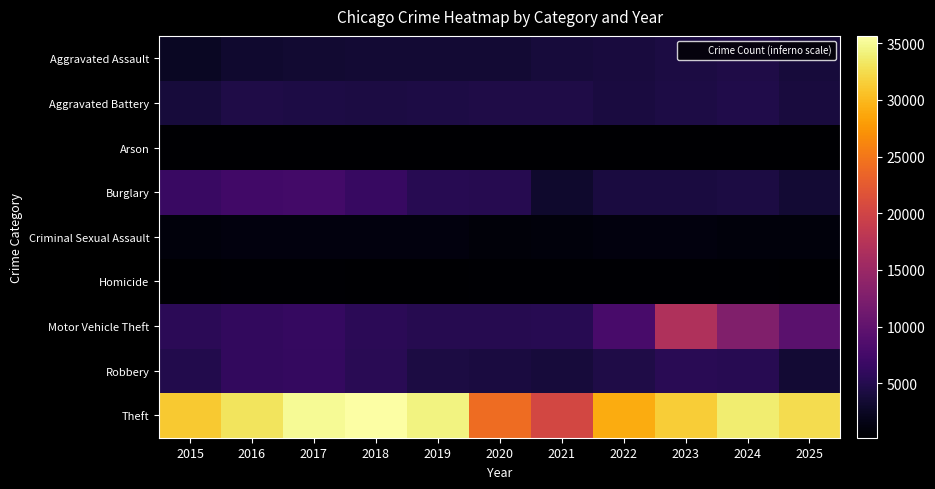

Reading left to right, list all the values displayed in this chart.

Aggravated Assault: 2015=2509	2016=3183	2017=3327	2018=3473	2019=3406	2020=3475	2021=3926	2022=3995	2023=4266	2024=4542	2025=3820
Aggravated Battery: 2015=3920	2016=4524	2017=4473	2018=4292	2019=4442	2020=4579	2021=4540	2022=4123	2023=4490	2024=4650	2025=3995
Arson: 2015=237	2016=301	2017=268	2018=201	2019=203	2020=318	2021=293	2022=224	2023=289	2024=286	2025=221
Burglary: 2015=6695	2016=7386	2017=7402	2018=6457	2019=5257	2020=5180	2021=3108	2022=4115	2023=4163	2024=4336	2025=3440
Criminal Sexual Assault: 2015=1019	2016=1098	2017=1147	2018=1147	2019=1112	2020=893	2021=984	2022=1072	2023=1076	2024=1001	2025=992
Homicide: 2015=270	2016=389	2017=405	2018=319	2019=289	2020=447	2021=442	2022=392	2023=367	2024=344	2025=234
Motor Vehicle Theft: 2015=5489	2016=6017	2017=6382	2018=5500	2019=5159	2020=5068	2021=5244	2022=7827	2023=16906	2024=12744	2025=9366
Robbery: 2015=4833	2016=6129	2017=6267	2018=5389	2019=4335	2020=4109	2021=3877	2022=4561	2023=5343	2024=5238	2025=3464
Theft: 2015=31131	2016=33110	2017=35075	2018=35643	2019=34354	2020=24029	2021=20315	2022=29018	2023=31355	2024=33765	2025=32496